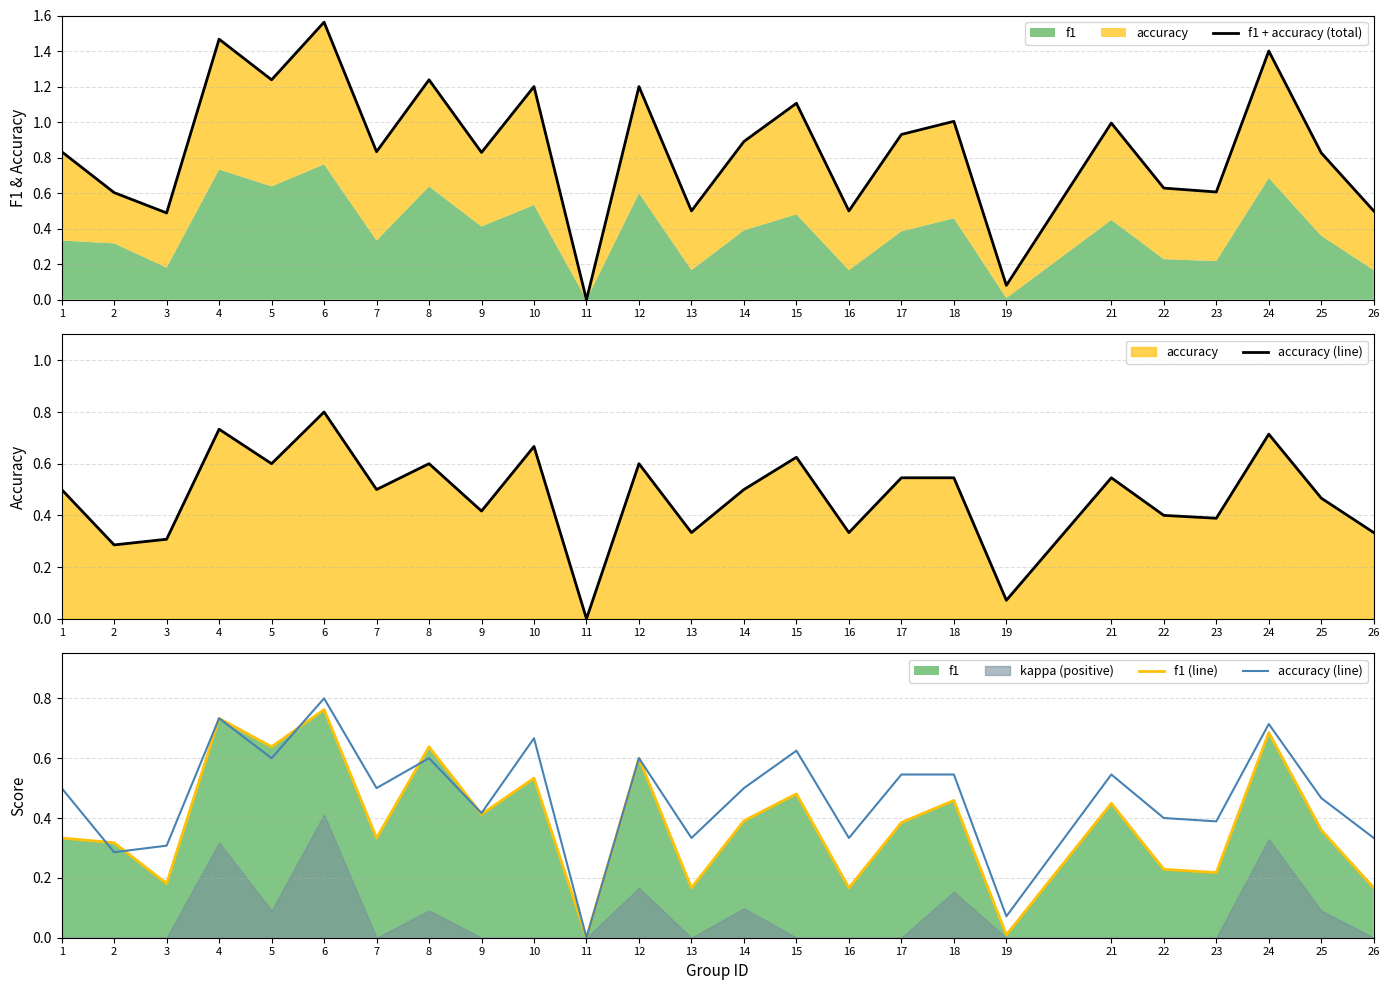

Reading left to right, transcribe all the data shown in this chart.

f1 + accuracy (total): 1=0.8	2=0.6	3=0.5	4=1.5	5=1.2	6=1.6	7=0.8	8=1.2	9=0.8	10=1.2	11=0.0	12=1.2	13=0.5	14=0.9	15=1.1	16=0.5	17=0.9	18=1.0	19=0.1	21=1.0	22=0.6	23=0.6	24=1.4	25=0.8	26=0.5
accuracy (line): 1=0.5	2=0.3	3=0.3	4=0.7	5=0.6	6=0.8	7=0.5	8=0.6	9=0.4	10=0.7	11=0.0	12=0.6	13=0.3	14=0.5	15=0.6	16=0.3	17=0.5	18=0.5	19=0.1	21=0.5	22=0.4	23=0.4	24=0.7	25=0.5	26=0.3
f1 (line): 1=0.3	2=0.3	3=0.2	4=0.7	5=0.6	6=0.8	7=0.3	8=0.6	9=0.4	10=0.5	11=0.0	12=0.6	13=0.2	14=0.4	15=0.5	16=0.2	17=0.4	18=0.5	19=0.0	21=0.4	22=0.2	23=0.2	24=0.7	25=0.4	26=0.2